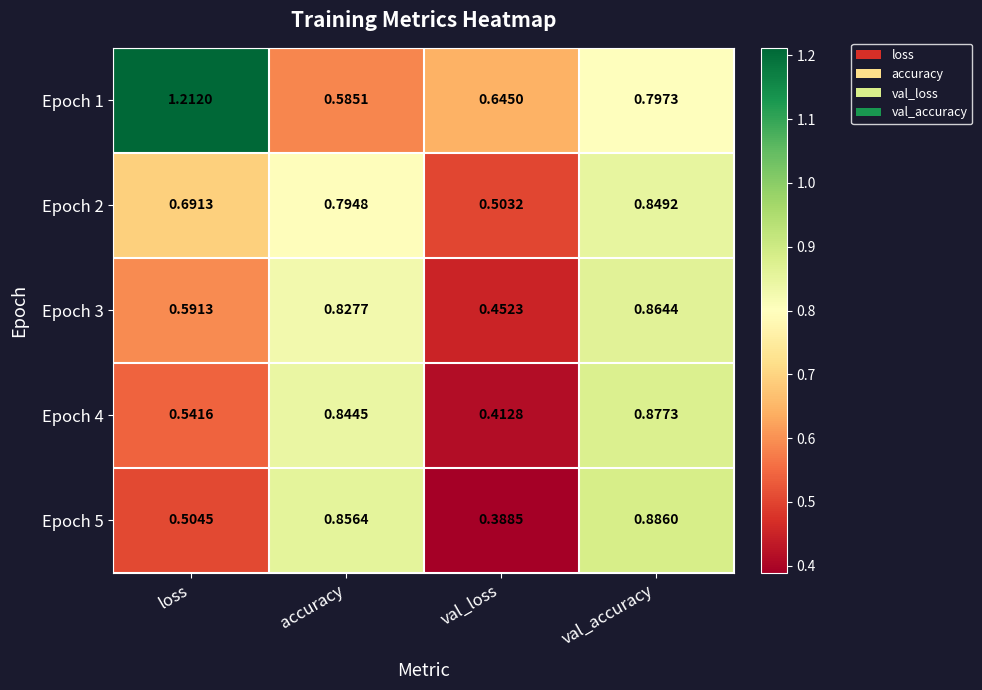

Is the value of Epoch 2 at loss greater than the value of Epoch 4 at accuracy?

No